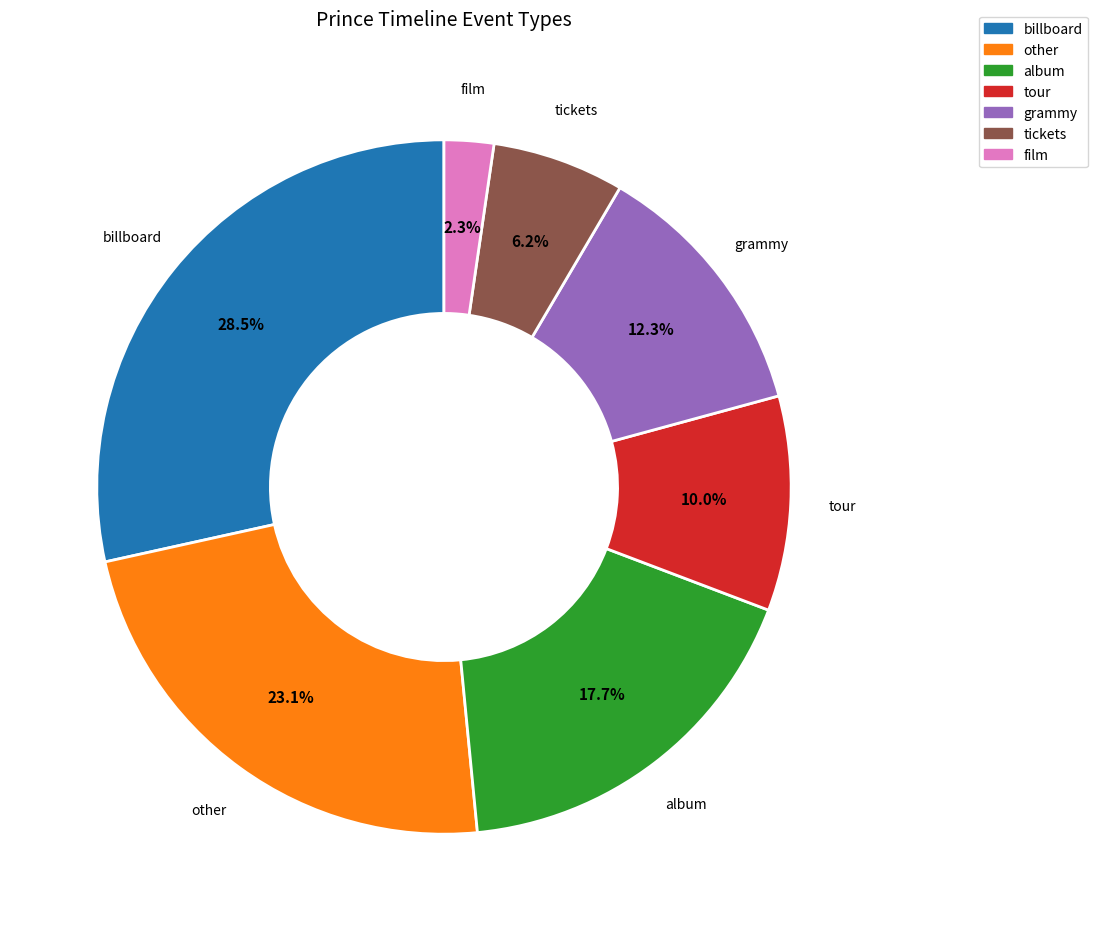

Count the number of slices in the pie.

7